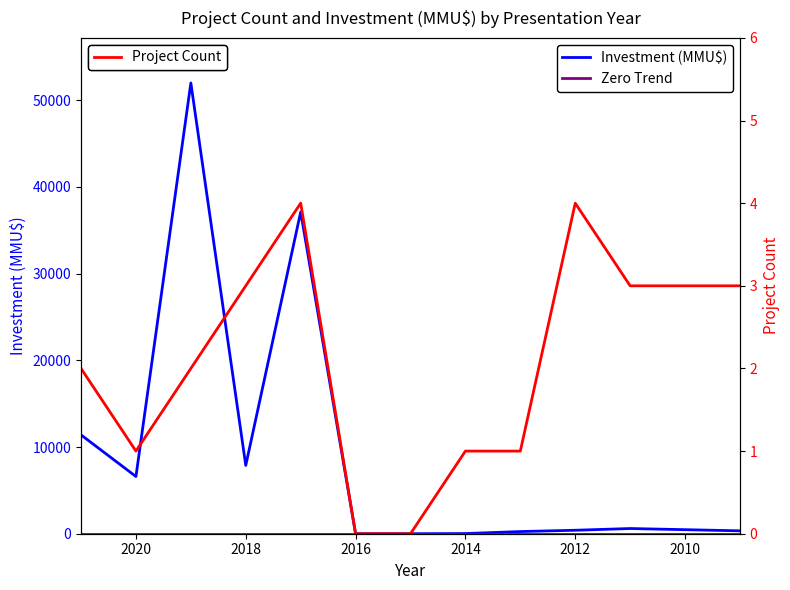

At how many categories does at least one series exceed 36865?

2